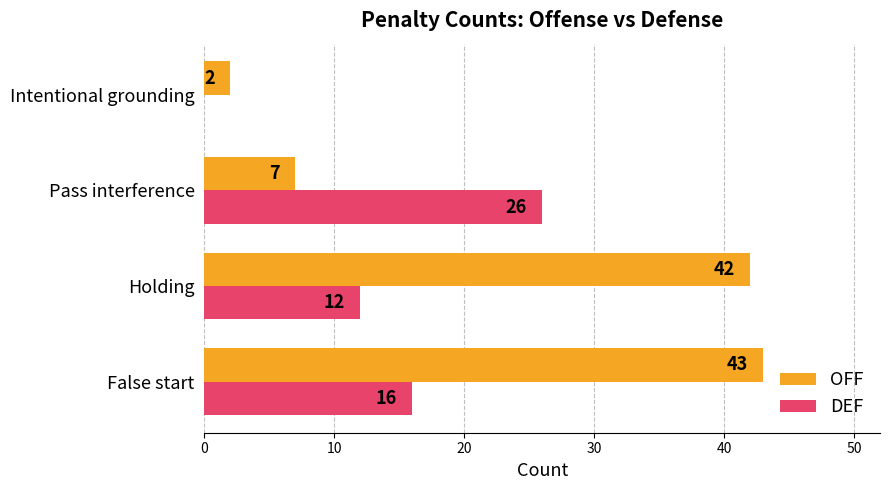

Read the DEF value at Pass interference, to the nearest 10.

30